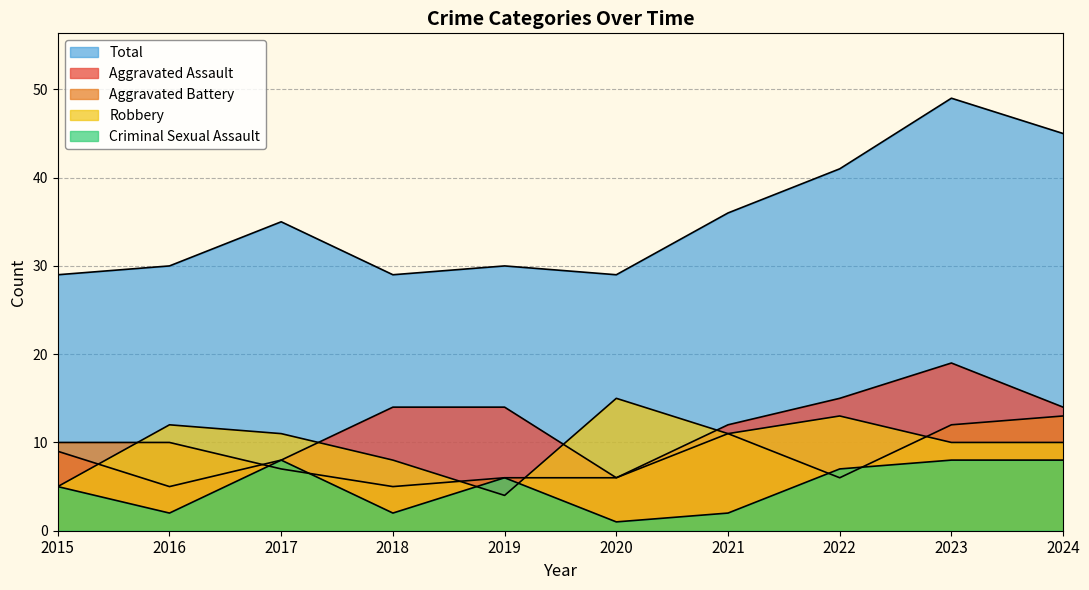

At how many categories does at least one series exceed 24?

10